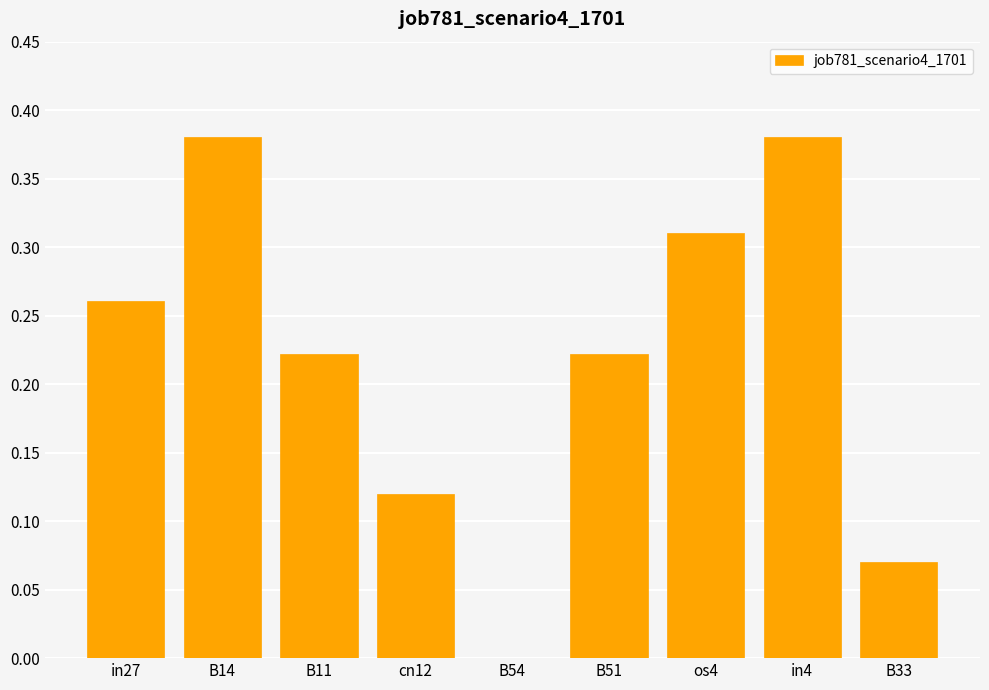

How many values are above zero?

8